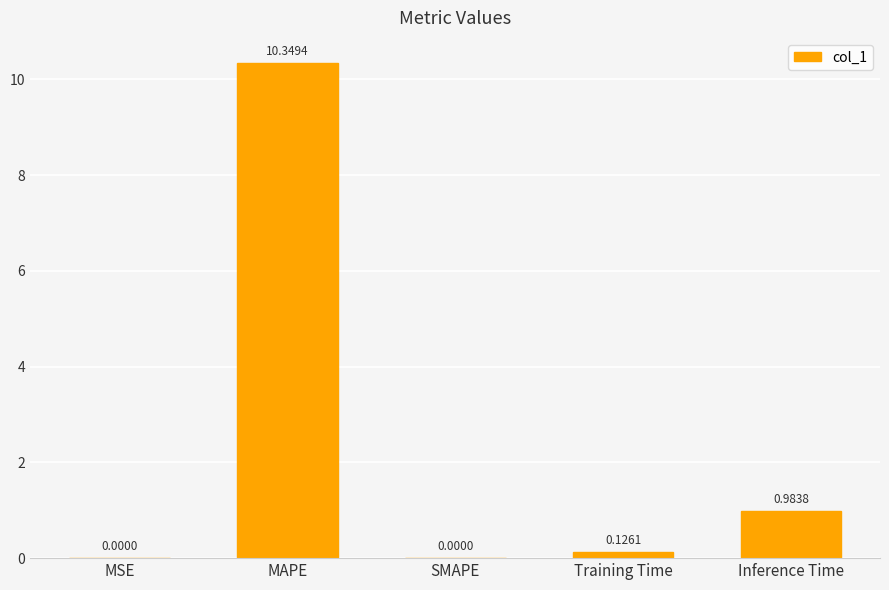

Which has a higher value, Training Time or Inference Time?

Inference Time